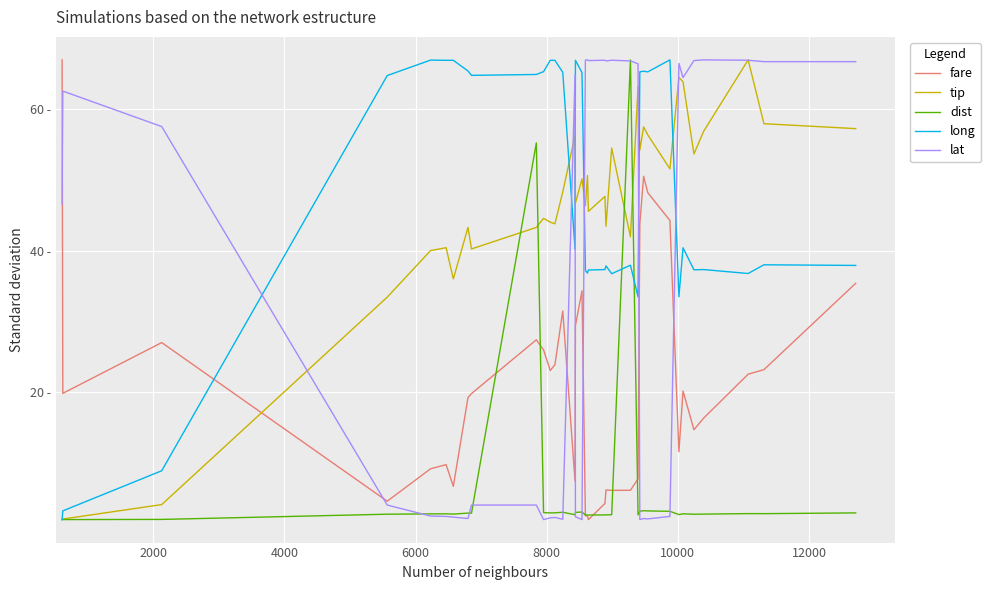

Reading left to right, what are all the values shown in this chart?

fare: 67.0	19.9	27.0	4.6	9.2	9.8	6.7	19.3	19.8	27.4	26.0	23.1	23.9	31.5	7.5	29.4	34.4	2.5	2.5	2.0	4.3	6.2	6.1	6.1	7.8	43.8	50.5	48.2	44.3	11.6	20.2	14.7	16.4	22.6	23.2	35.4
tip: 2.0	2.1	4.1	33.5	40.0	40.4	36.0	43.3	40.3	43.3	44.6	44.1	43.8	48.3	56.3	46.7	50.2	46.4	50.6	45.6	47.7	43.5	54.5	42.0	63.2	54.2	57.5	56.4	51.6	64.5	63.9	53.7	56.9	67.0	58.0	57.3
dist: 2.0	2.0	2.0	2.8	2.8	2.8	2.8	2.9	2.9	55.3	3.0	2.9	3.0	3.0	2.7	3.0	3.1	2.6	2.7	2.6	2.7	2.7	2.7	67.0	2.7	3.2	3.3	3.2	3.2	2.7	2.8	2.8	2.8	2.8	2.8	2.9
long: 2.0	3.2	8.9	64.8	67.0	66.9	66.9	65.4	64.8	64.9	65.3	66.9	66.9	65.2	40.2	66.9	65.2	37.2	36.9	37.3	37.4	37.9	36.8	38.0	33.5	65.3	65.4	65.3	67.0	33.5	40.4	37.3	37.4	36.8	38.0	37.9
lat: 46.6	62.6	57.6	4.1	2.5	2.5	2.4	2.2	4.1	4.1	2.0	2.3	2.3	2.1	64.9	2.4	2.0	66.9	67.0	66.9	66.9	66.8	66.9	66.8	66.4	2.0	2.2	2.1	2.5	66.5	64.5	66.9	67.0	66.9	66.7	66.7